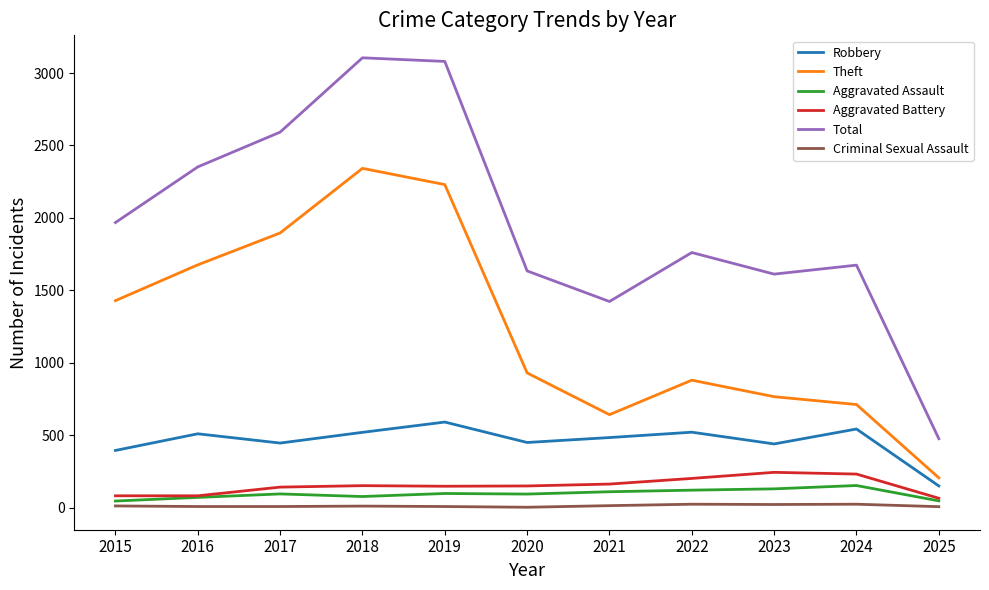

What is the difference between the second highest and minimum values in the Total series?

2604